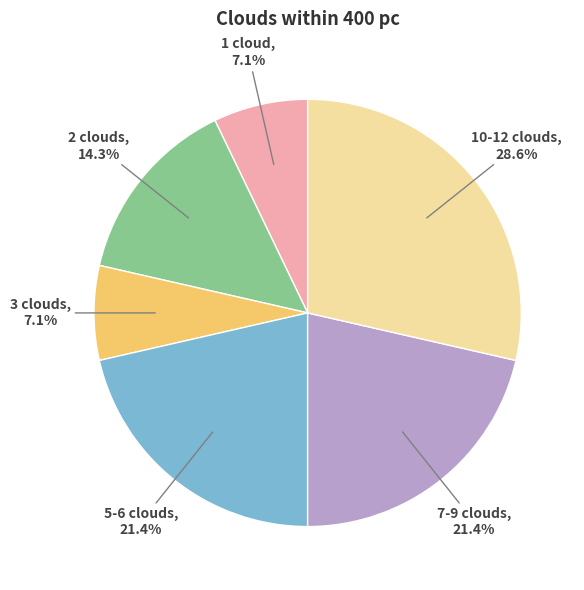

Is there any slice that represents more than half of the pie?

No